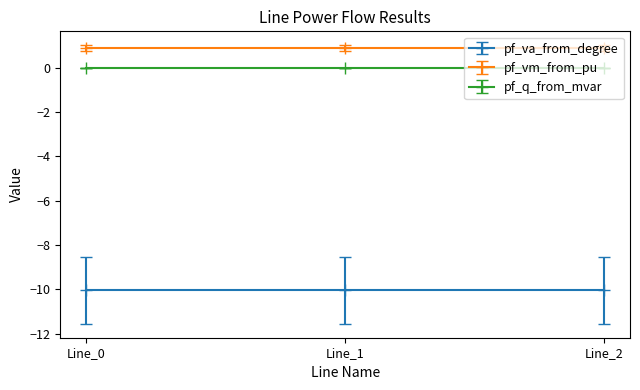

True or false: pf_va_from_degree has a value of -13.1 at Line_0.

False